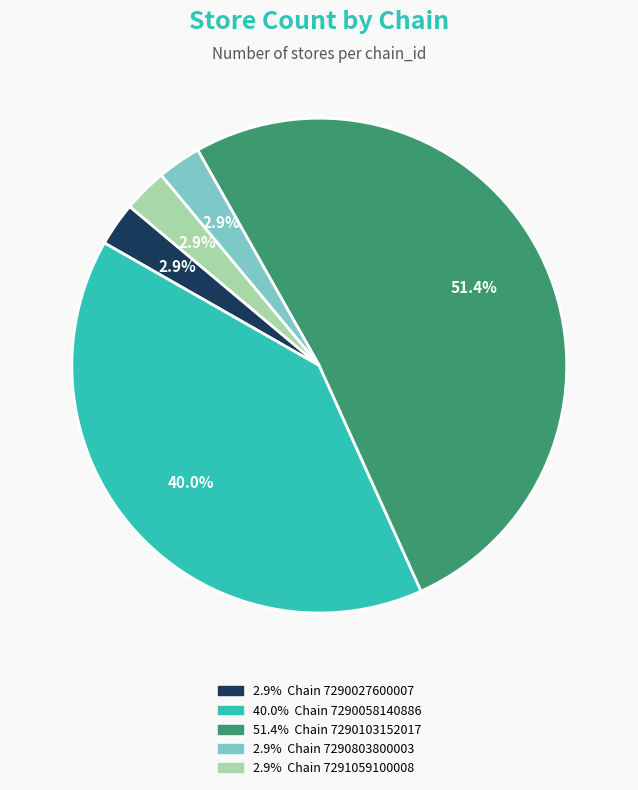

Is there a majority slice in this chart?

Yes